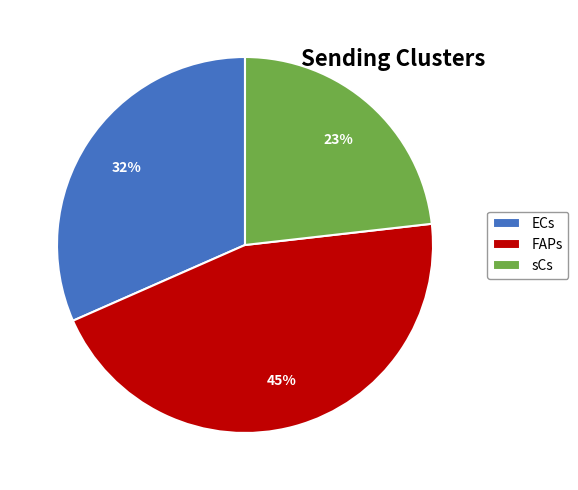

True or false: FAPs accounts for 45% of the total.

True